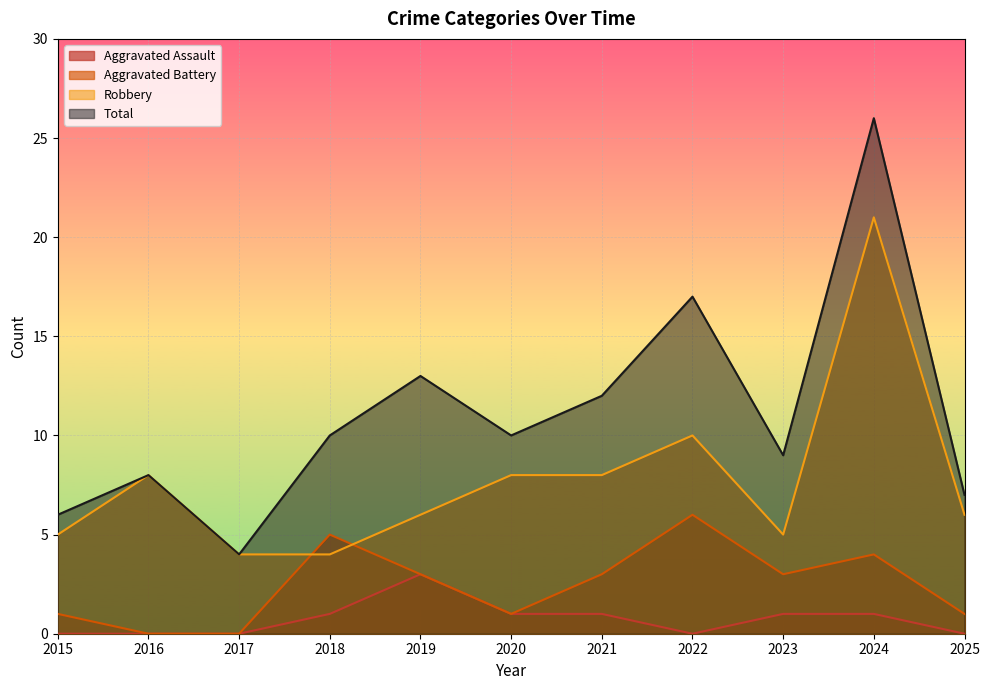

Rank the series by their maximum value, from lowest to highest.

Aggravated Assault, Aggravated Battery, Robbery, Total